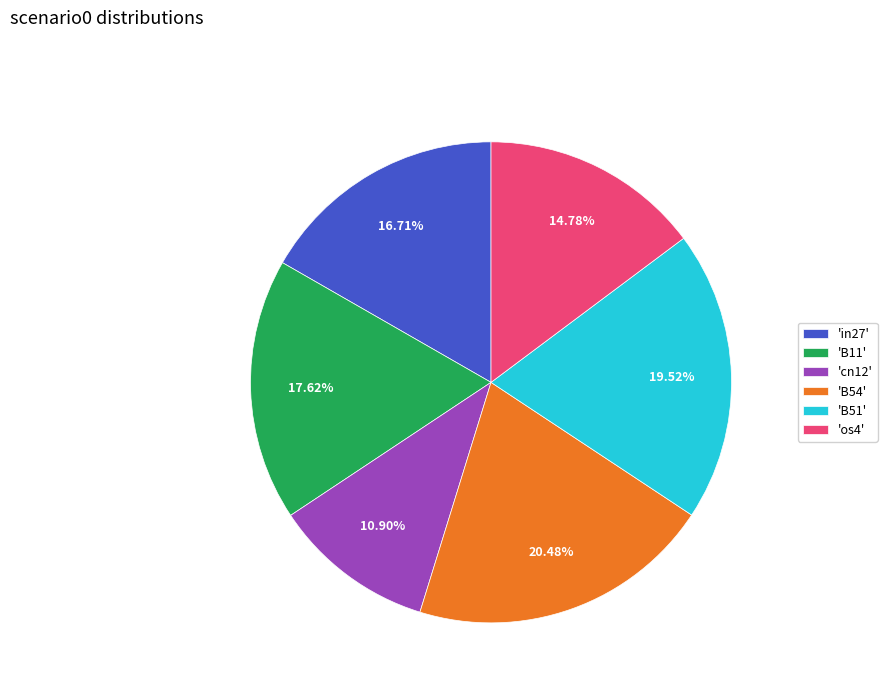

Is the sum of 'B51' and 'B11' greater than half?

No